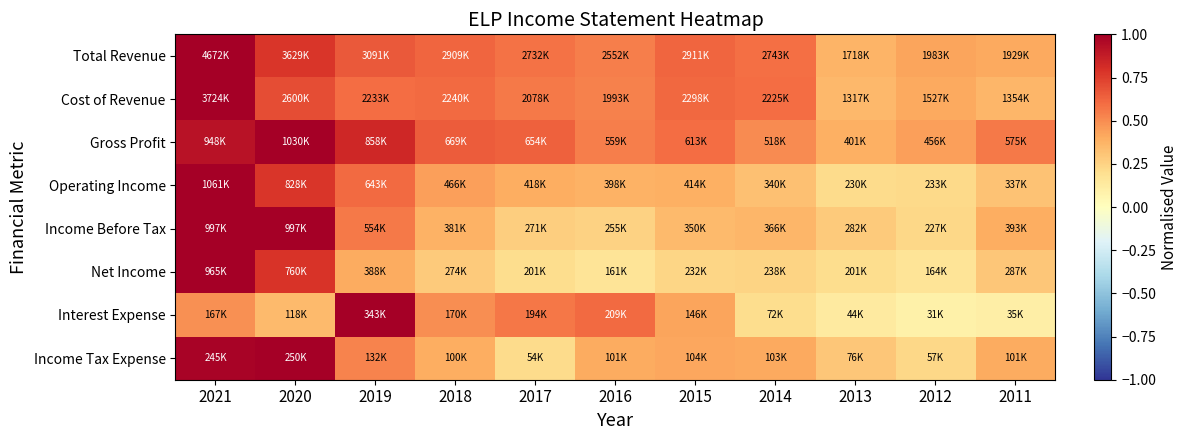

What is the greatest value displayed?

1.0